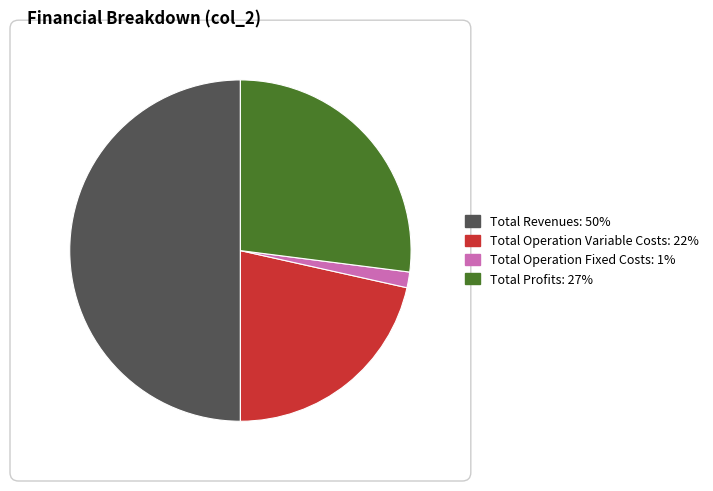

How many slices are in this pie chart?

4